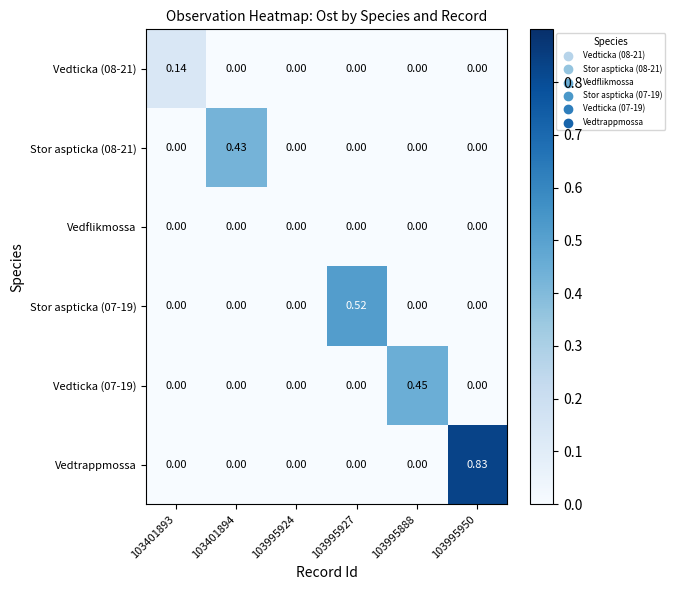

Between 103995888 and 103995950, which series saw the biggest shift?

Vedtrappmossa